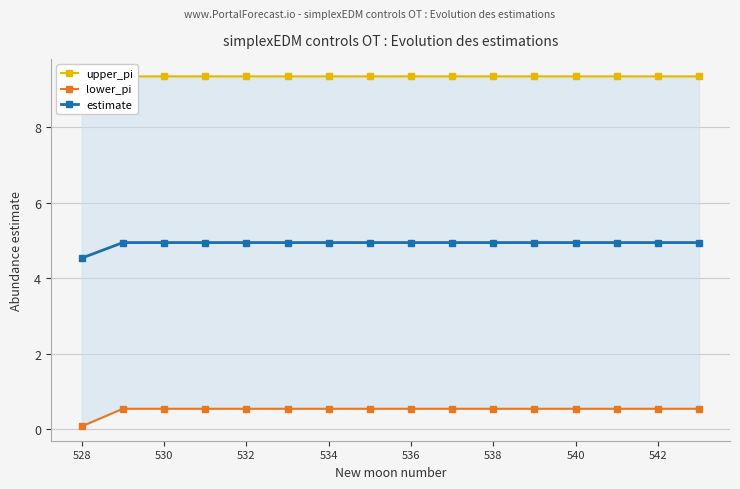

True or false: estimate and upper_pi cross at least once.

False